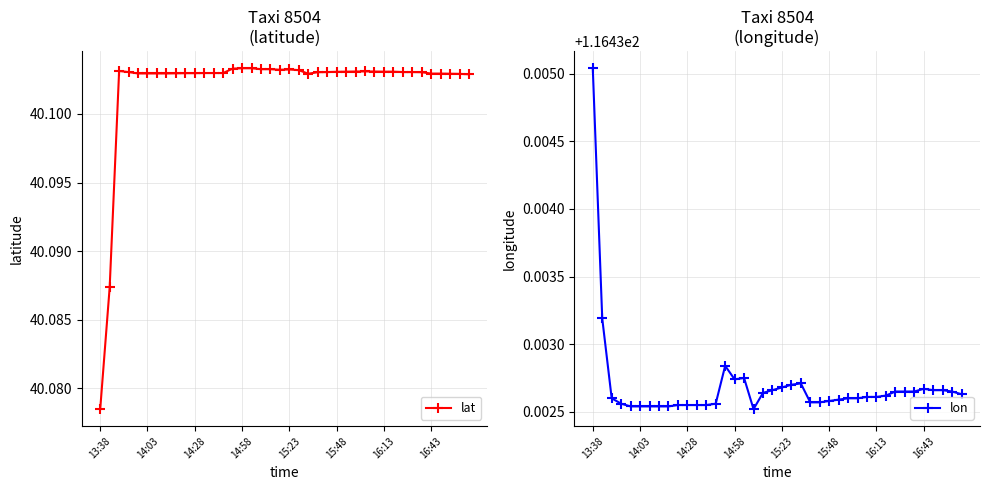

True or false: lat has a value of 18.5 at 32.

False